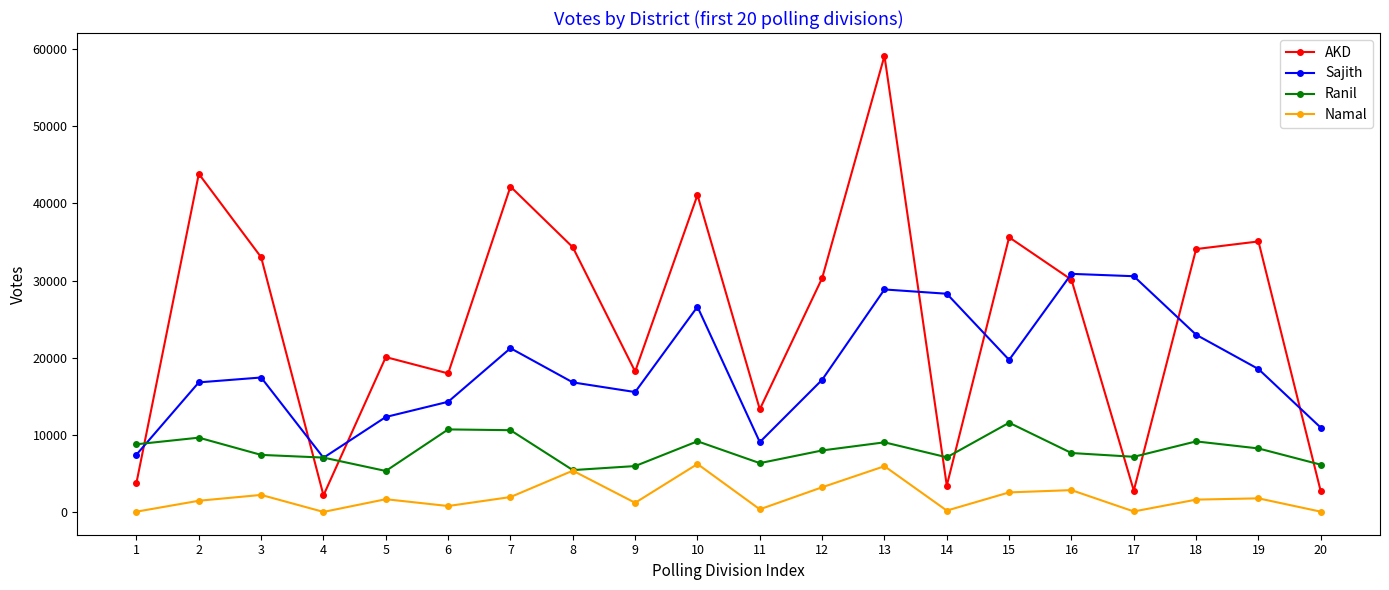

List the series in order of their overall mean, lowest first.

Namal, Ranil, Sajith, AKD